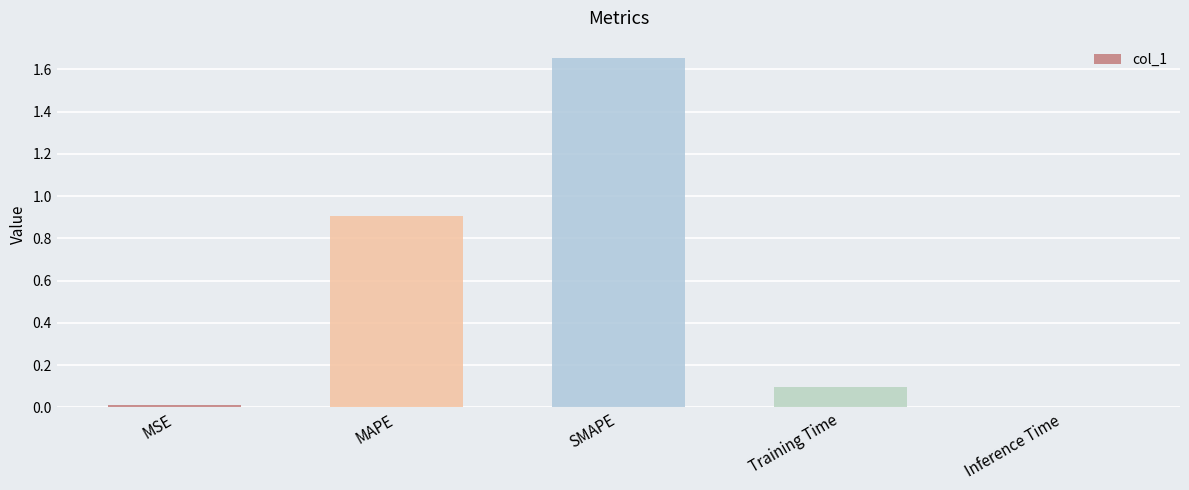

What is the sum of all values?

2.7